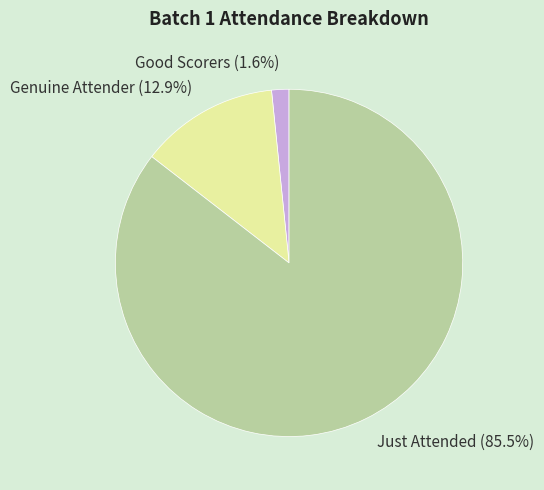

To the nearest percent, what is the difference between the largest and smallest slice percentages?

84%